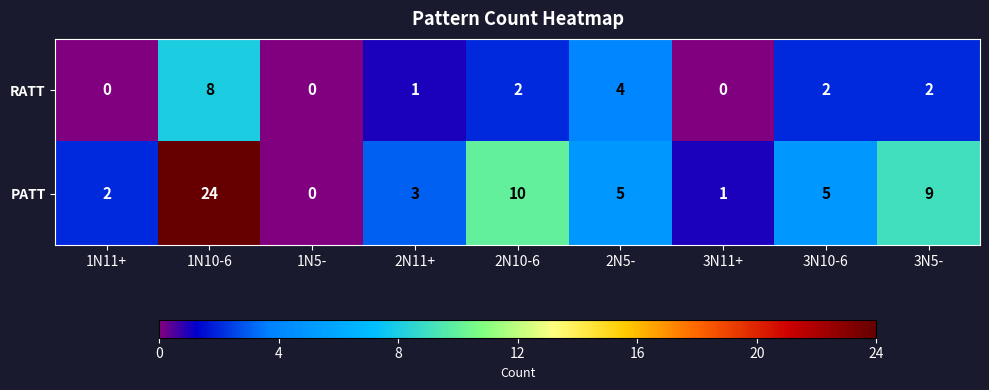

How many values in PATT are above zero?

8